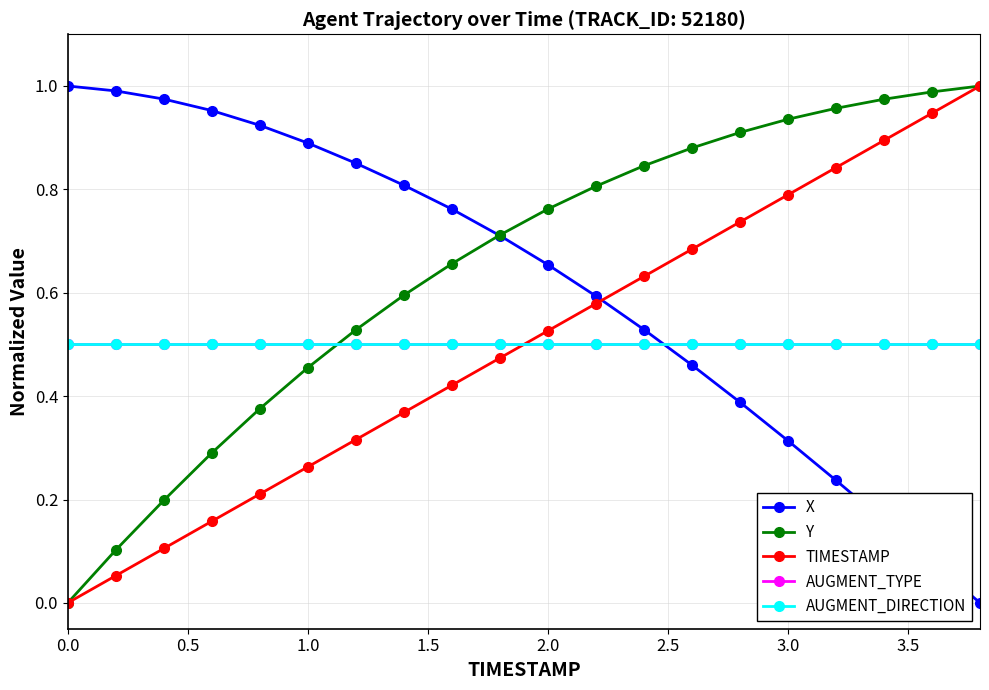

Does the chart have visible grid lines?

Yes